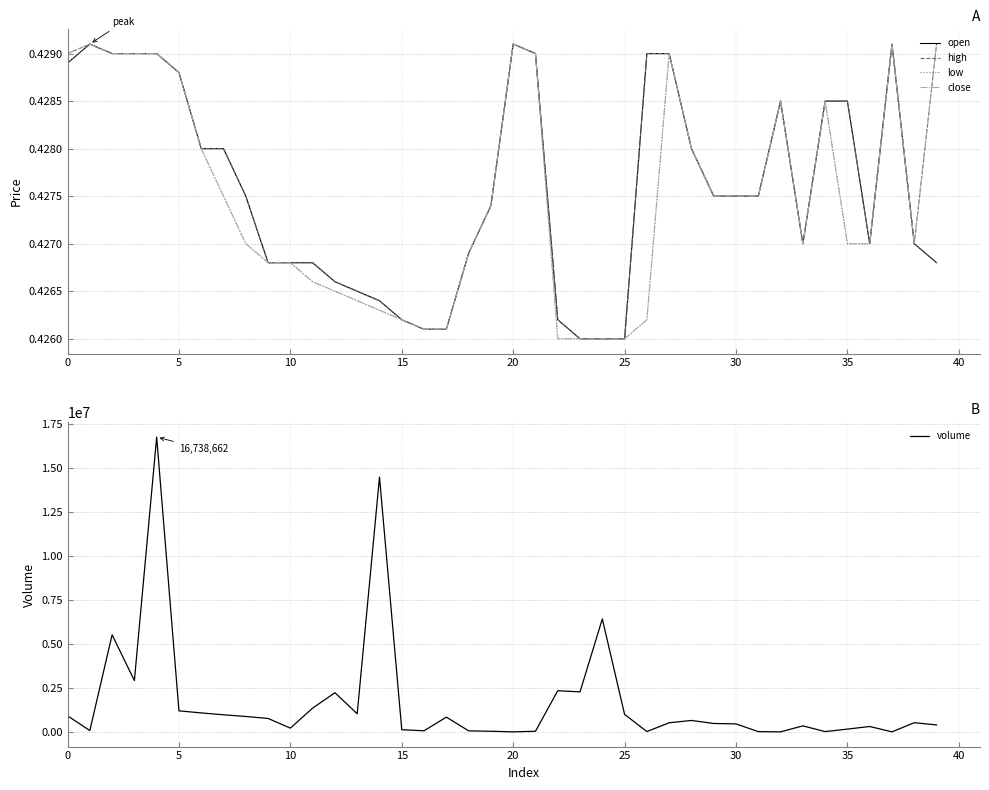

The open series shows 0.4 at 11. True or false?

True